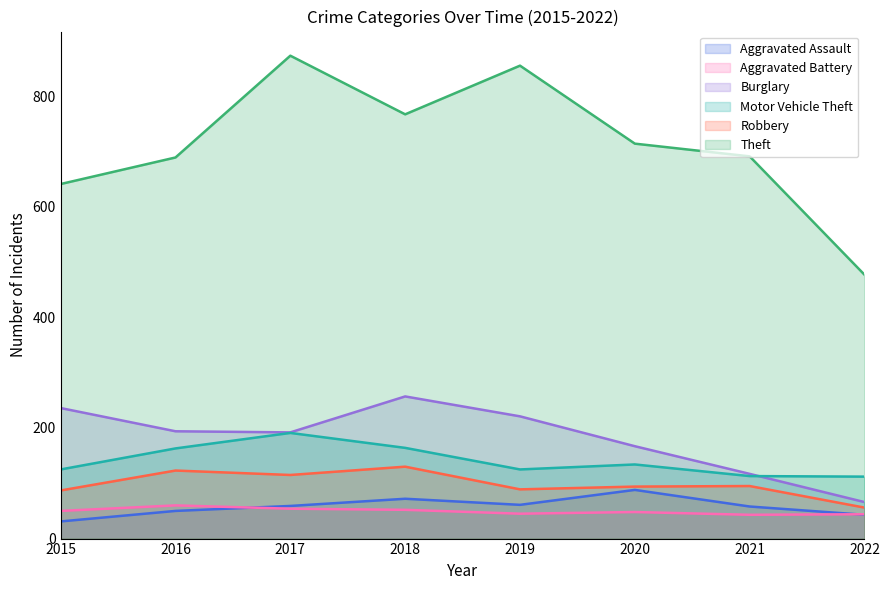

What is the approximate value of Motor Vehicle Theft at 2019?

125